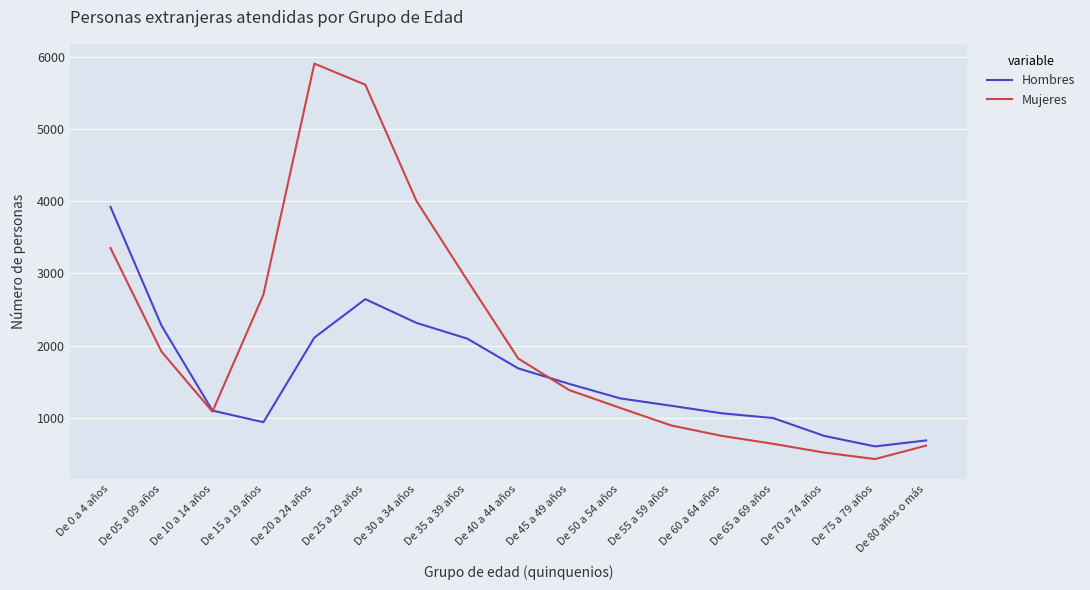

Which series ends up on top after the final intersection of Mujeres and Hombres?

Hombres